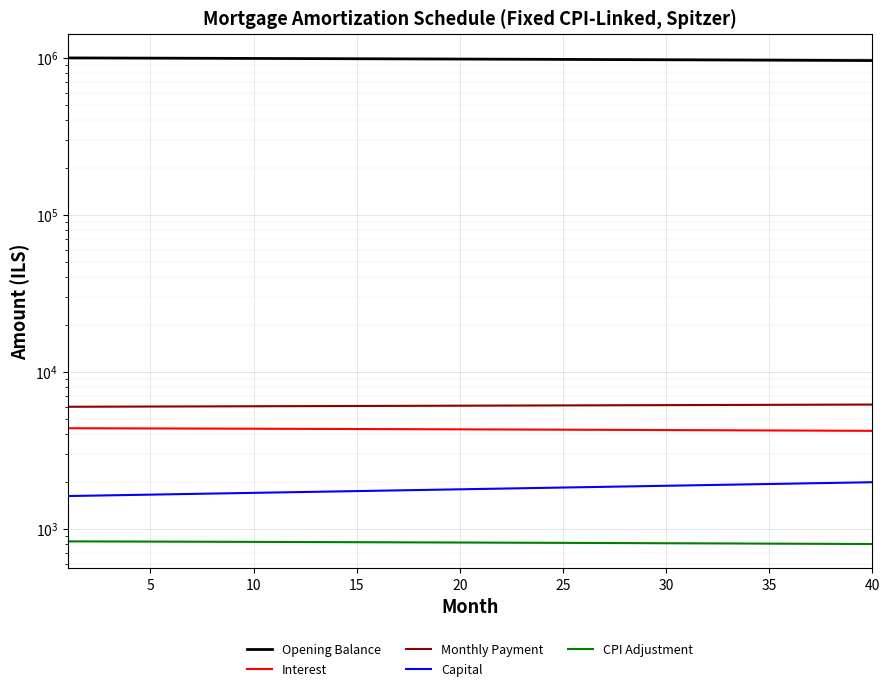

The Capital series shows 852.4 at 11. True or false?

False